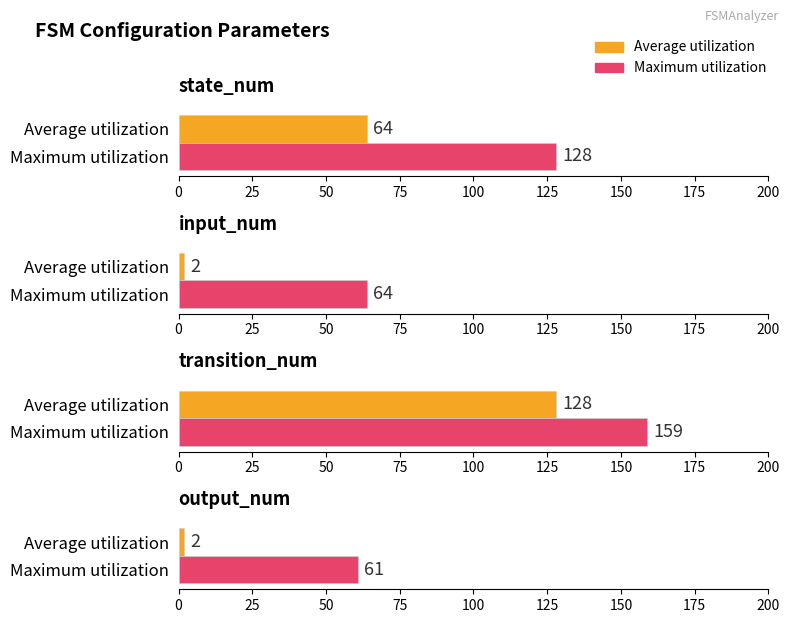

How many bars are there in total?

8